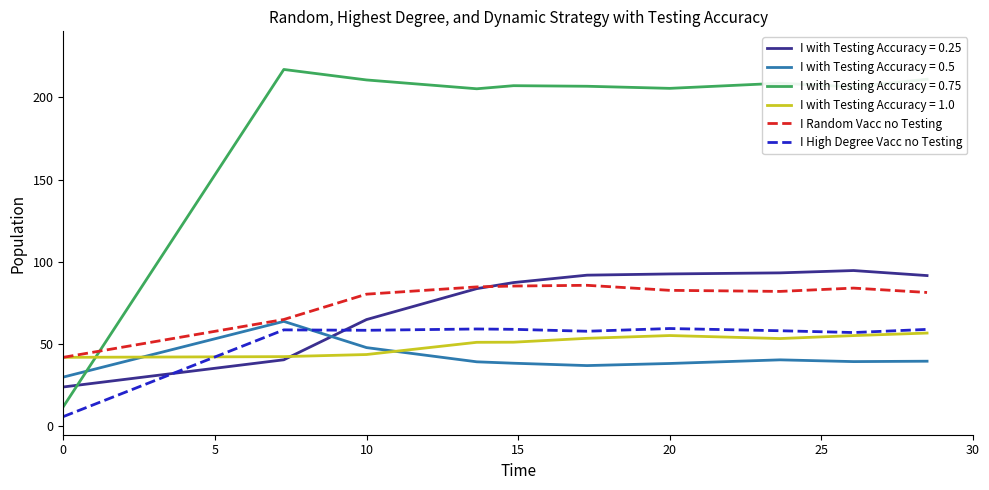

Which series has the largest range (max minus min)?

I with Testing Accuracy = 0.75